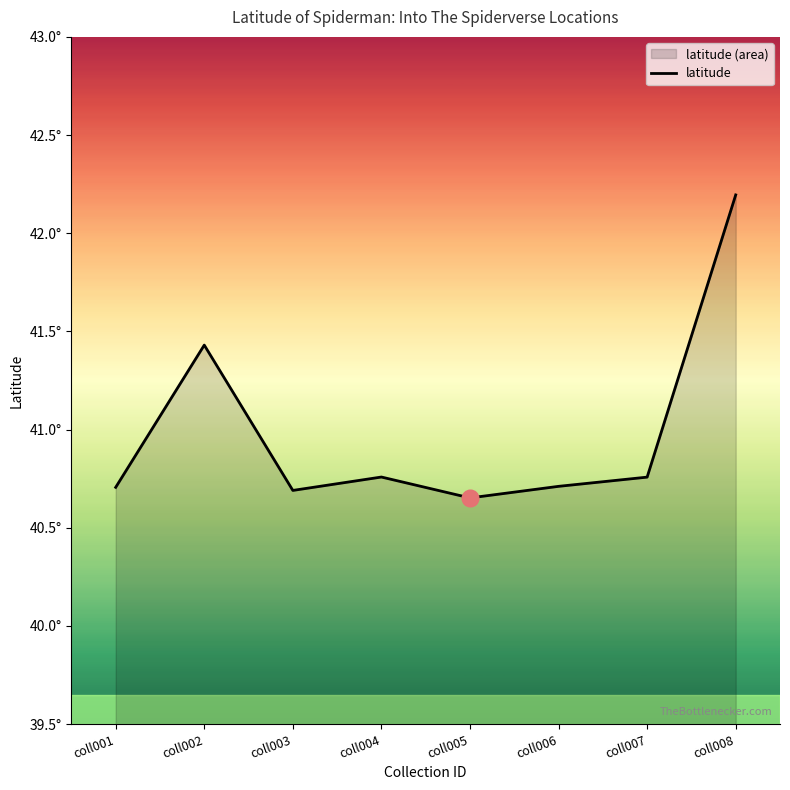

List the labels in order of value, largest first.

coll008, coll002, coll004, coll007, coll006, coll001, coll003, coll005